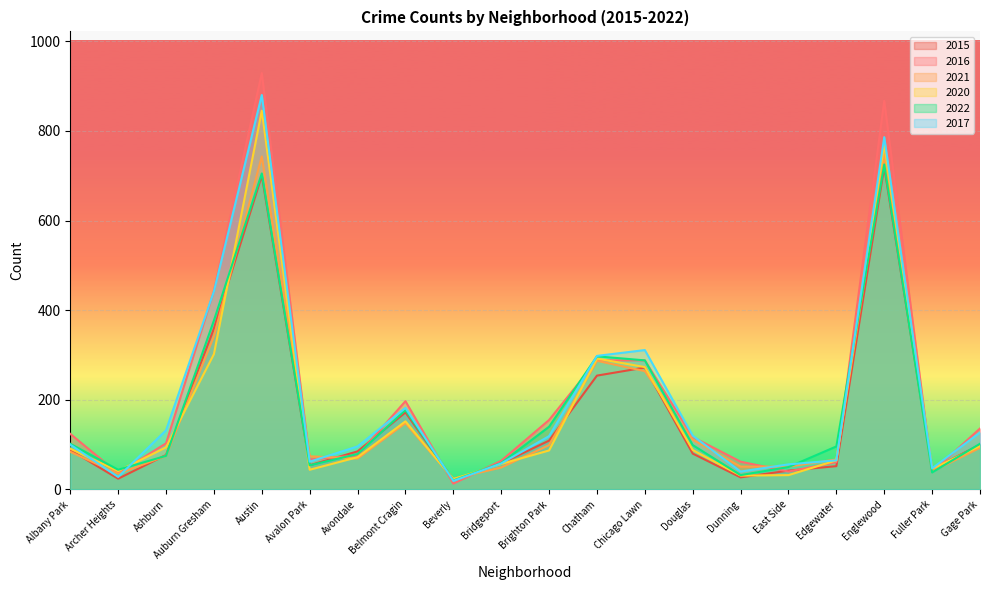

What is the label of the 12th point from the left?

Chatham